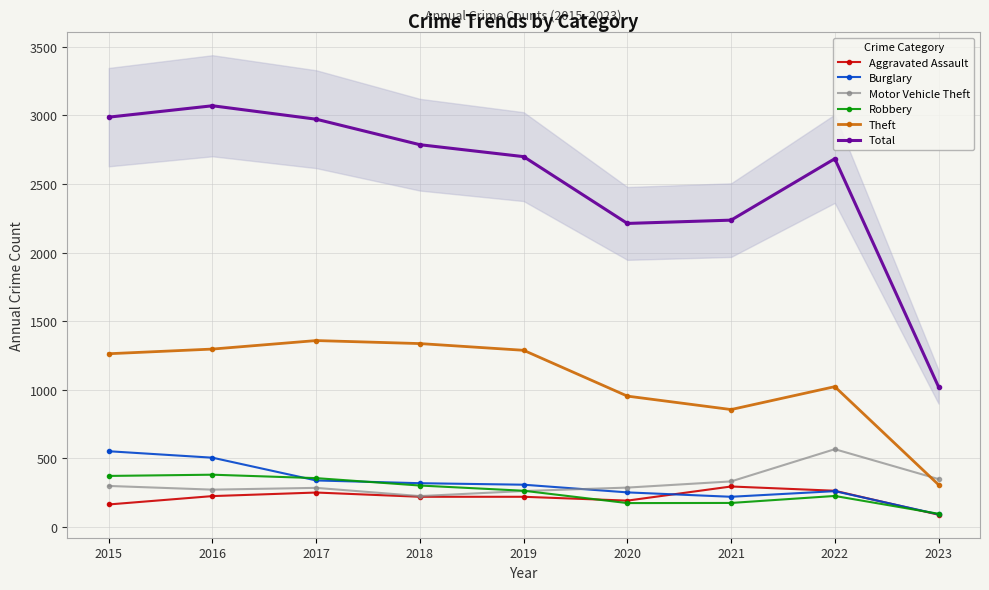

What is the difference between the maximum and minimum values in the Aggravated Assault series?

206